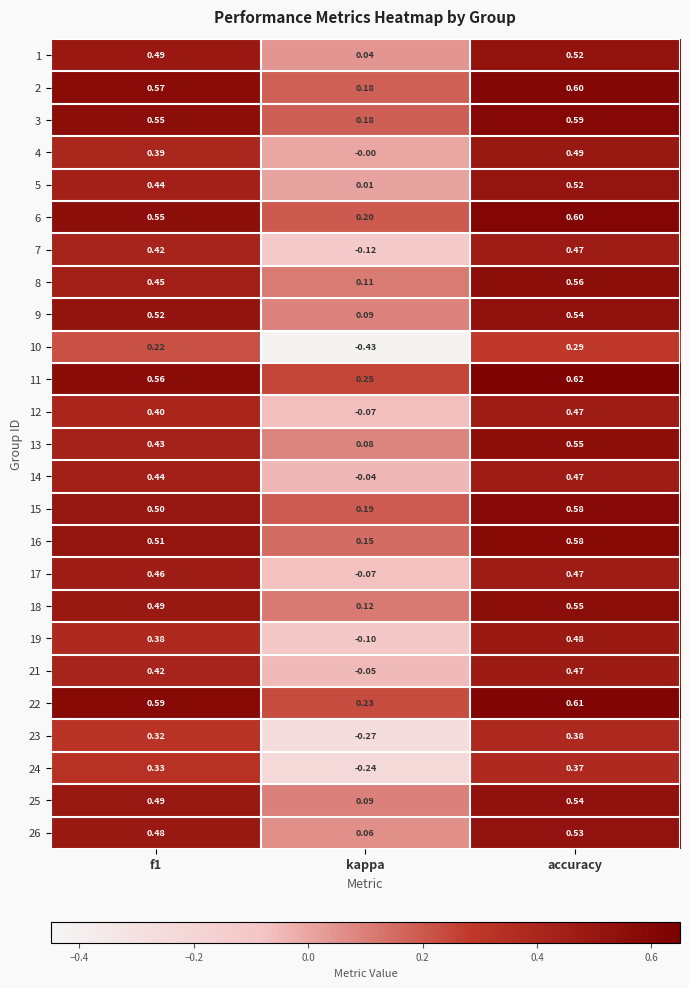

What is the difference between the highest and lowest values at f1?

0.4